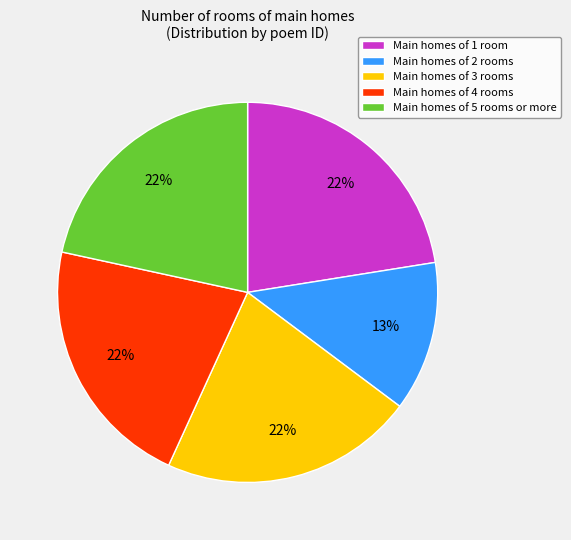

Is there a majority slice in this chart?

No